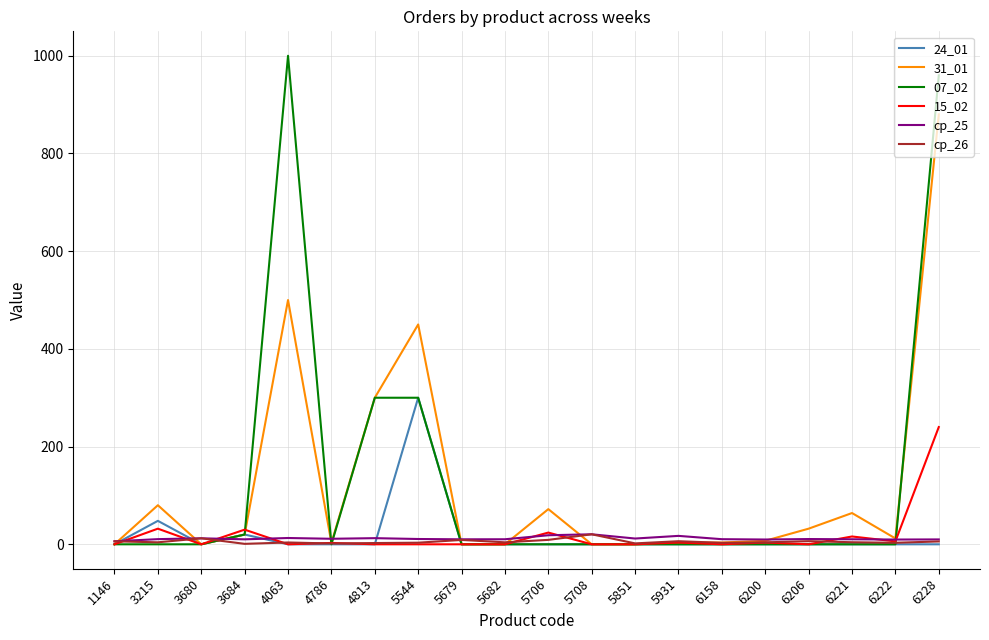

Is the value of 15_02 at 5544 greater than the value of 24_01 at 3215?

No